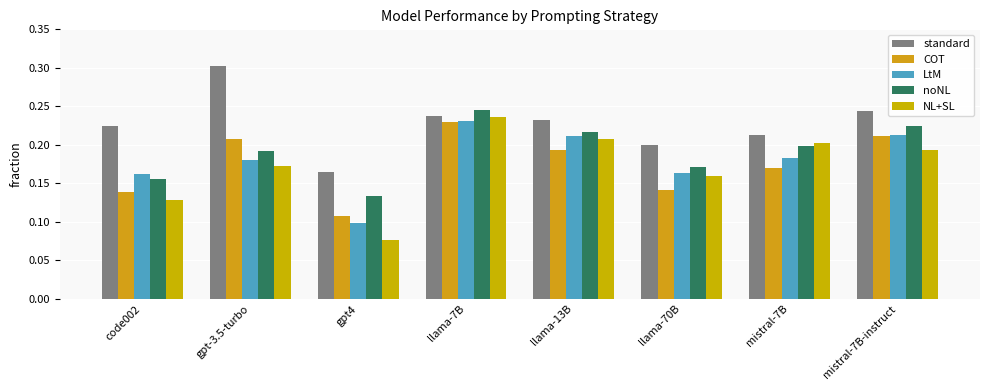

Count the noNL values in the range 0 to 1.

8